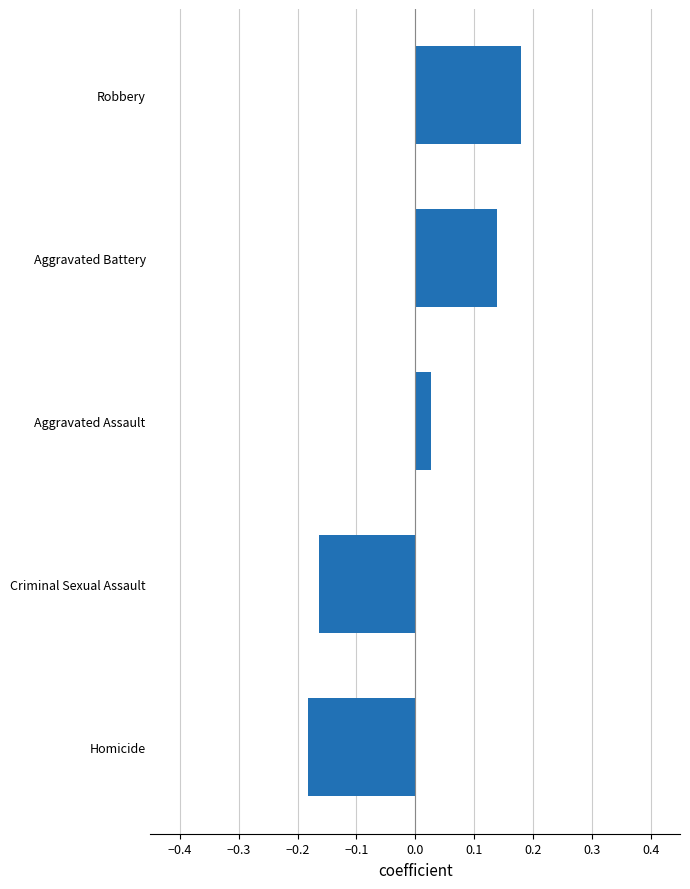

Which category has the highest value across all series?

Robbery